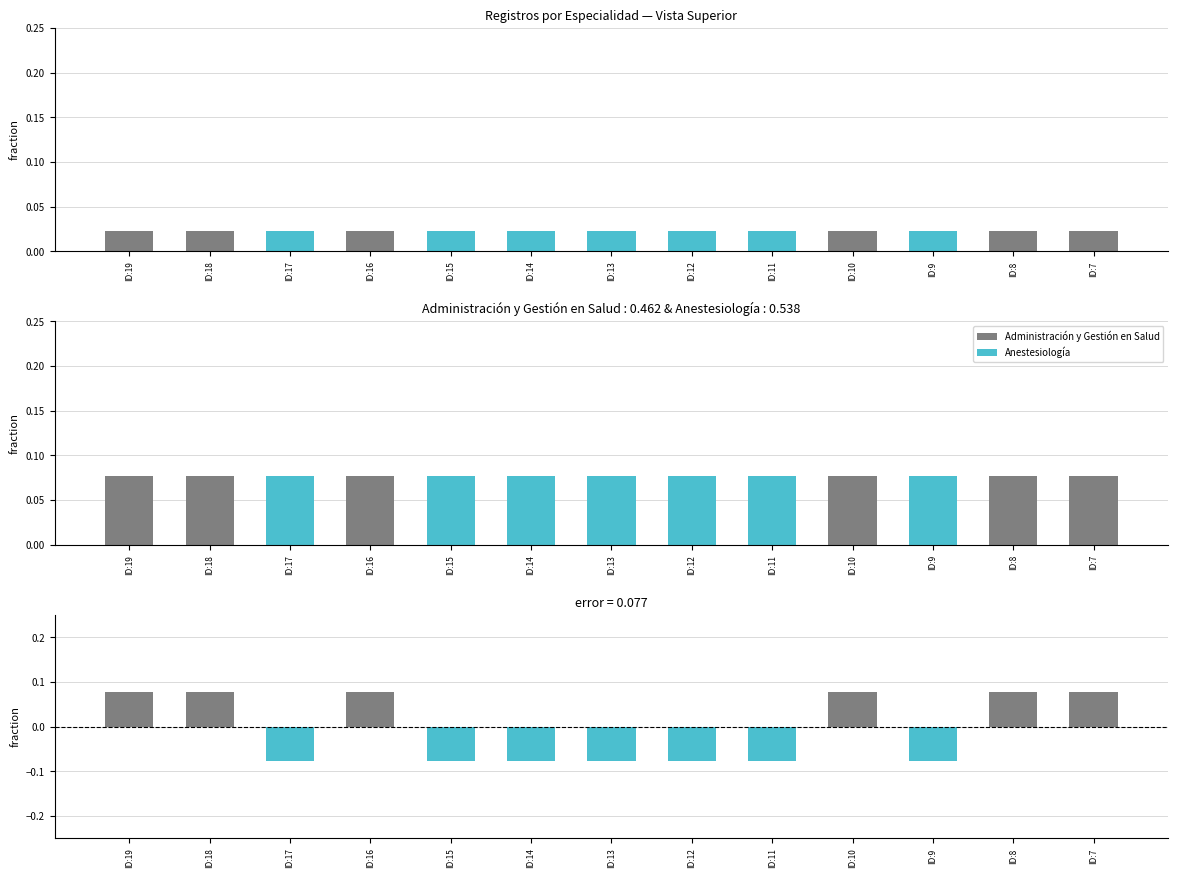

True or false: Anestesiología has a value of -0.1 at ID:13.

True